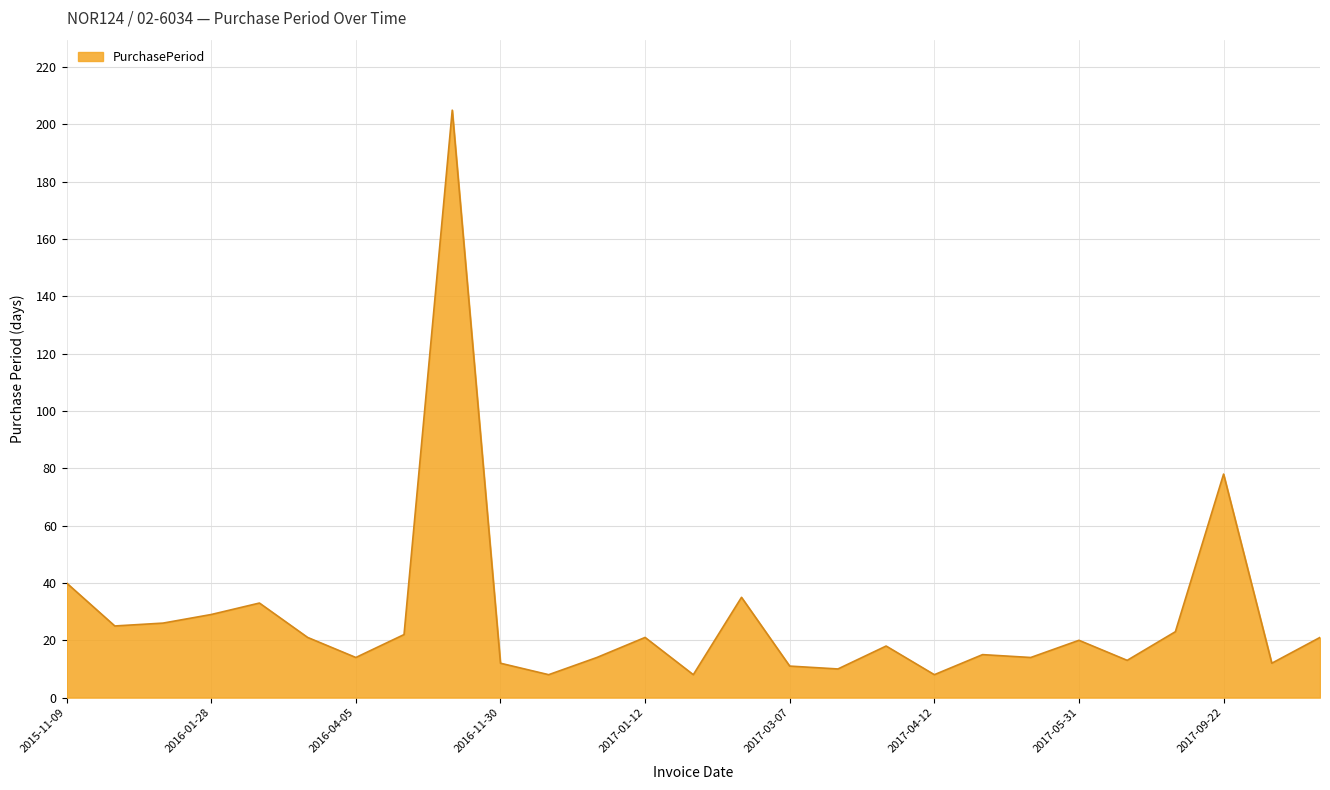

What is the sum of all values?

756